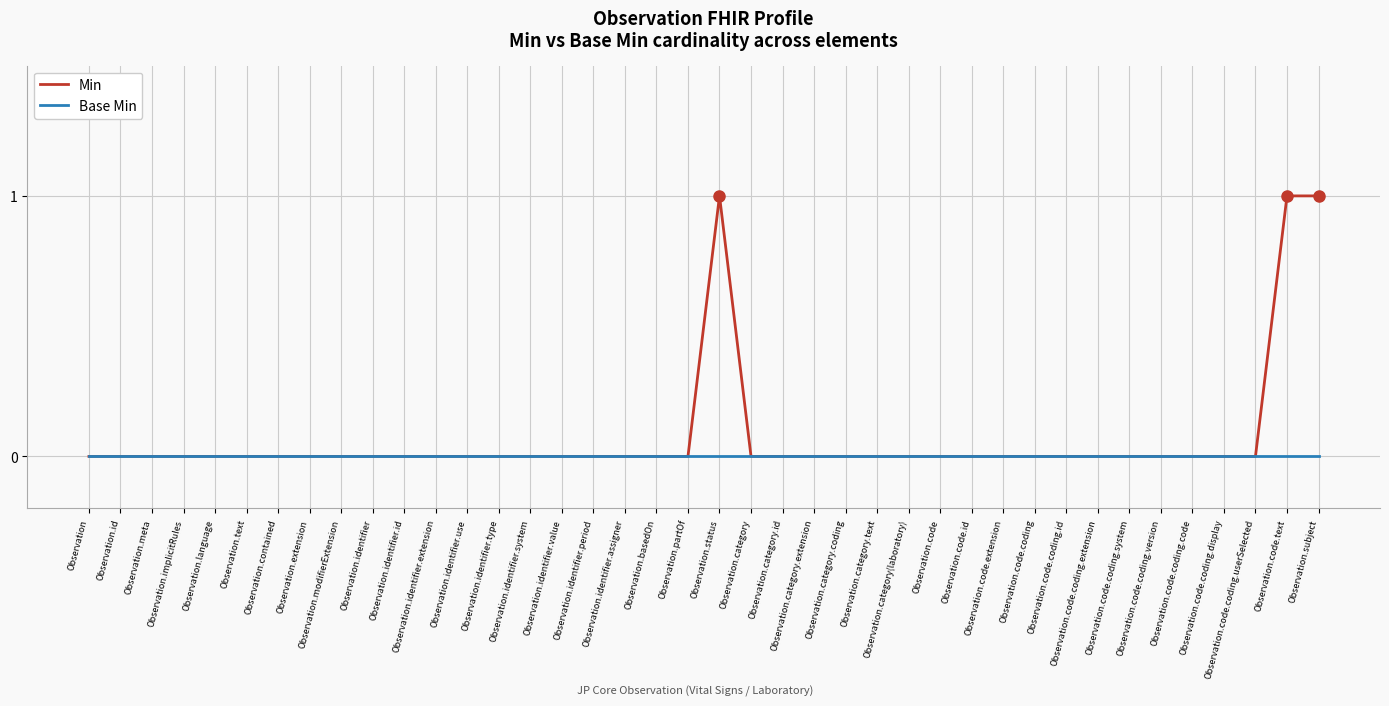

Reading left to right, transcribe all the data shown in this chart.

Min: Observation=0	Observation.id=0	Observation.meta=0	Observation.implicitRules=0	Observation.language=0	Observation.text=0	Observation.contained=0	Observation.extension=0	Observation.modifierExtension=0	Observation.identifier=0	Observation.identifier.id=0	Observation.identifier.extension=0	Observation.identifier.use=0	Observation.identifier.type=0	Observation.identifier.system=0	Observation.identifier.value=0	Observation.identifier.period=0	Observation.identifier.assigner=0	Observation.basedOn=0	Observation.partOf=0	Observation.status=1	Observation.category=0	Observation.category.id=0	Observation.category.extension=0	Observation.category.coding=0	Observation.category.text=0	Observation.category(laboratory)=0	Observation.code=0	Observation.code.id=0	Observation.code.extension=0	Observation.code.coding=0	Observation.code.coding.id=0	Observation.code.coding.extension=0	Observation.code.coding.system=0	Observation.code.coding.version=0	Observation.code.coding.code=0	Observation.code.coding.display=0	Observation.code.coding.userSelected=0	Observation.code.text=1	Observation.subject=1
Base Min: Observation=0	Observation.id=0	Observation.meta=0	Observation.implicitRules=0	Observation.language=0	Observation.text=0	Observation.contained=0	Observation.extension=0	Observation.modifierExtension=0	Observation.identifier=0	Observation.identifier.id=0	Observation.identifier.extension=0	Observation.identifier.use=0	Observation.identifier.type=0	Observation.identifier.system=0	Observation.identifier.value=0	Observation.identifier.period=0	Observation.identifier.assigner=0	Observation.basedOn=0	Observation.partOf=0	Observation.status=0	Observation.category=0	Observation.category.id=0	Observation.category.extension=0	Observation.category.coding=0	Observation.category.text=0	Observation.category(laboratory)=0	Observation.code=0	Observation.code.id=0	Observation.code.extension=0	Observation.code.coding=0	Observation.code.coding.id=0	Observation.code.coding.extension=0	Observation.code.coding.system=0	Observation.code.coding.version=0	Observation.code.coding.code=0	Observation.code.coding.display=0	Observation.code.coding.userSelected=0	Observation.code.text=0	Observation.subject=0